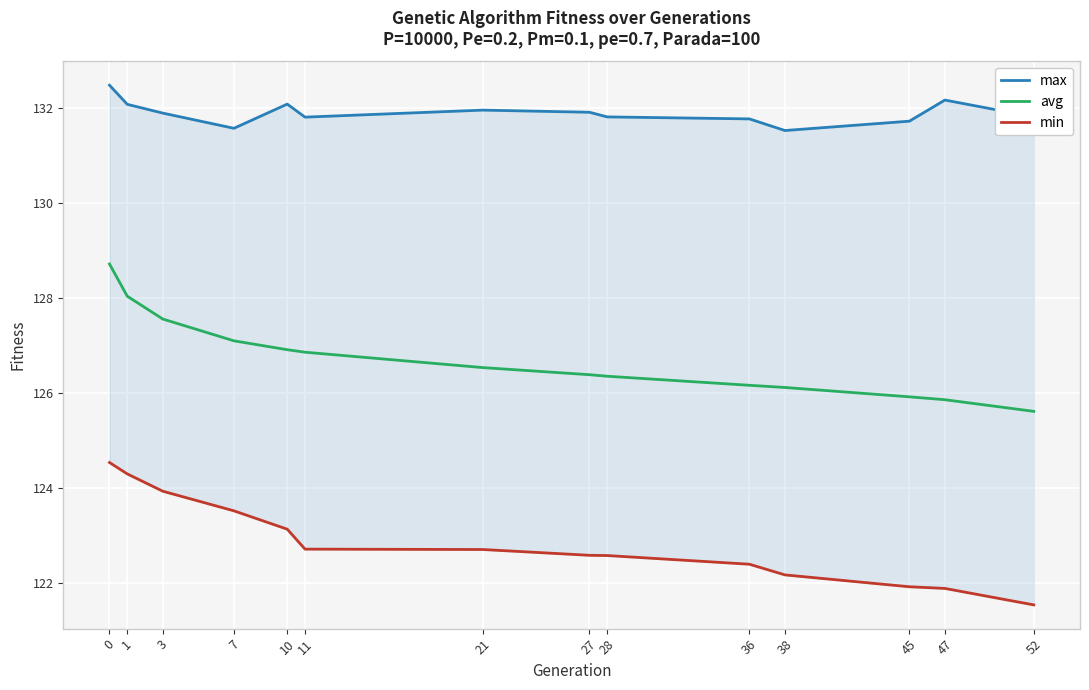

Where is max nearest to the value 132?

21